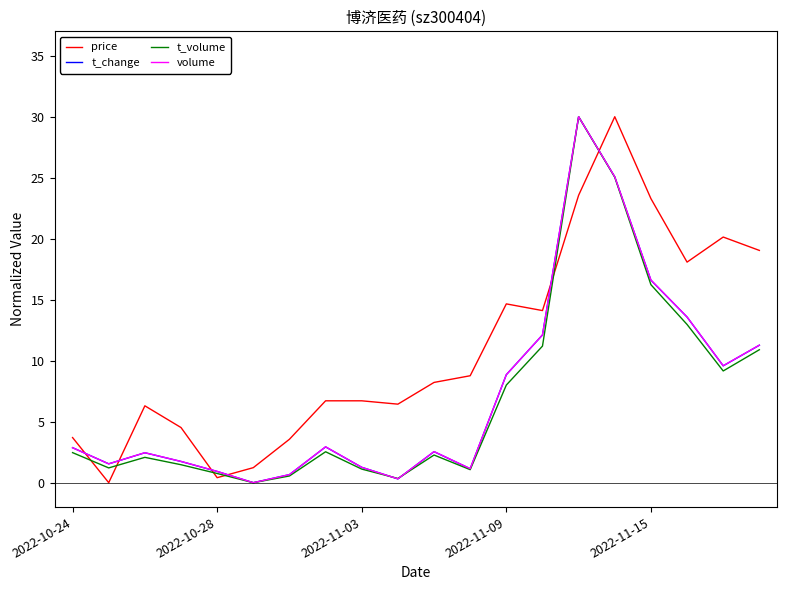

What is the maximum value shown in the chart?

30.0